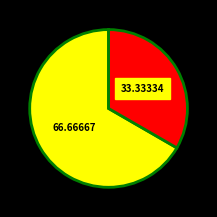

Count the number of slices in the pie.

2